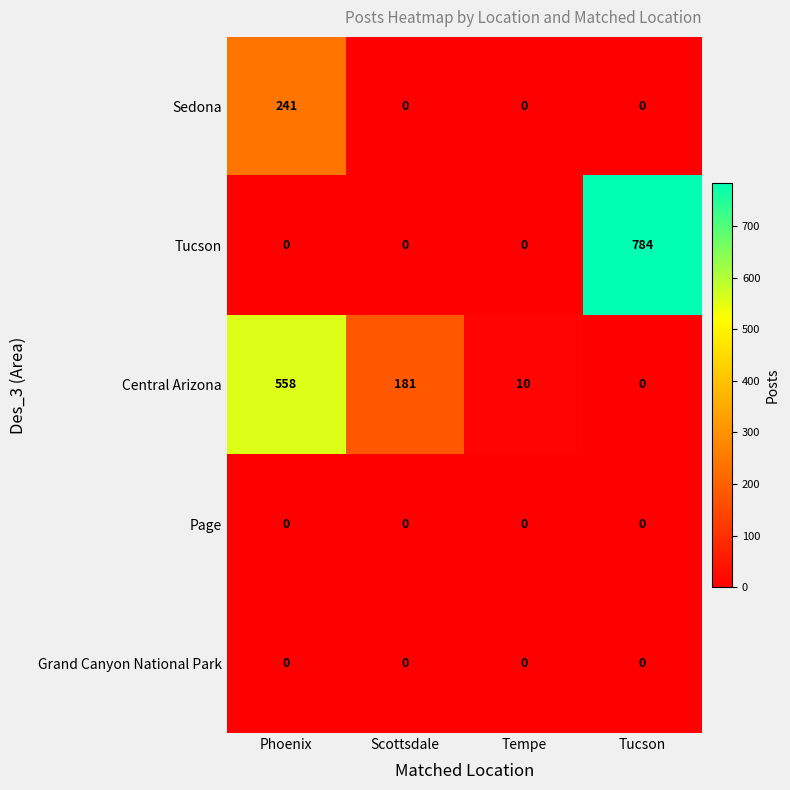

Count the Sedona values in the range 0 to 241.

4